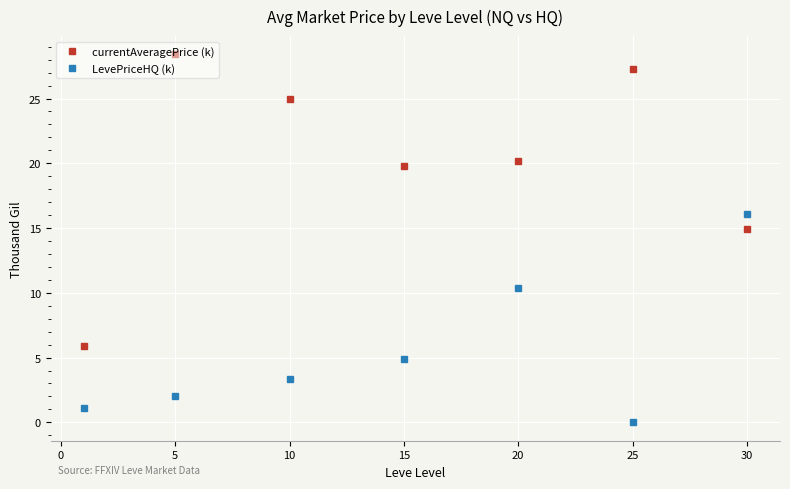

What is the difference between the maximum and minimum values in the LevePriceHQ (k) series?

16.1